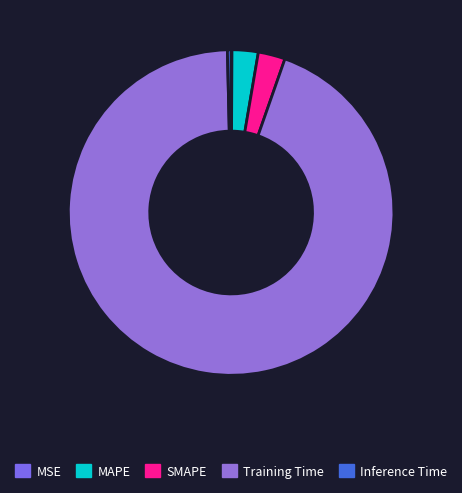

Which category has the smallest portion of the pie?

MSE